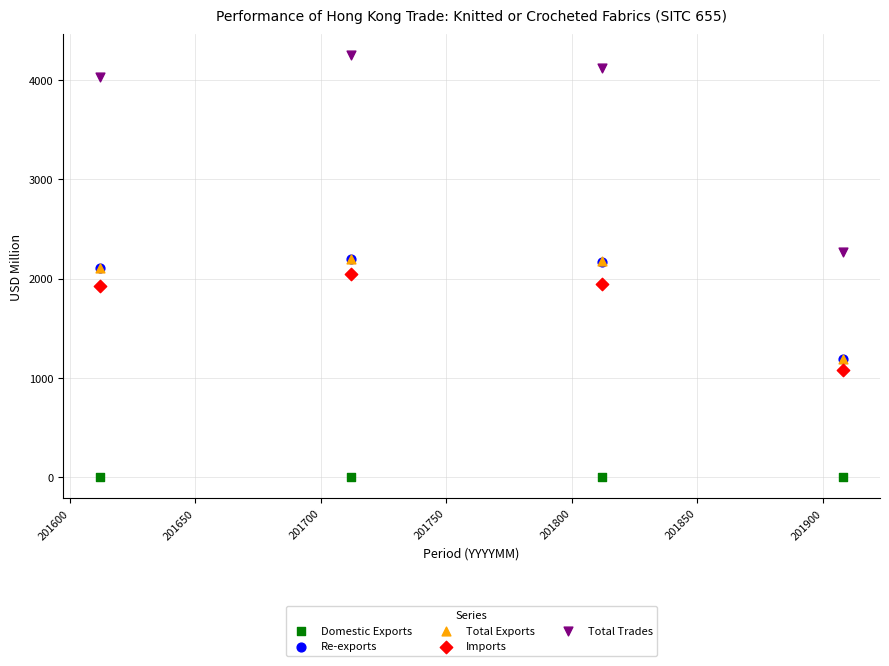

Which series reaches the maximum Y coordinate?

Total Trades